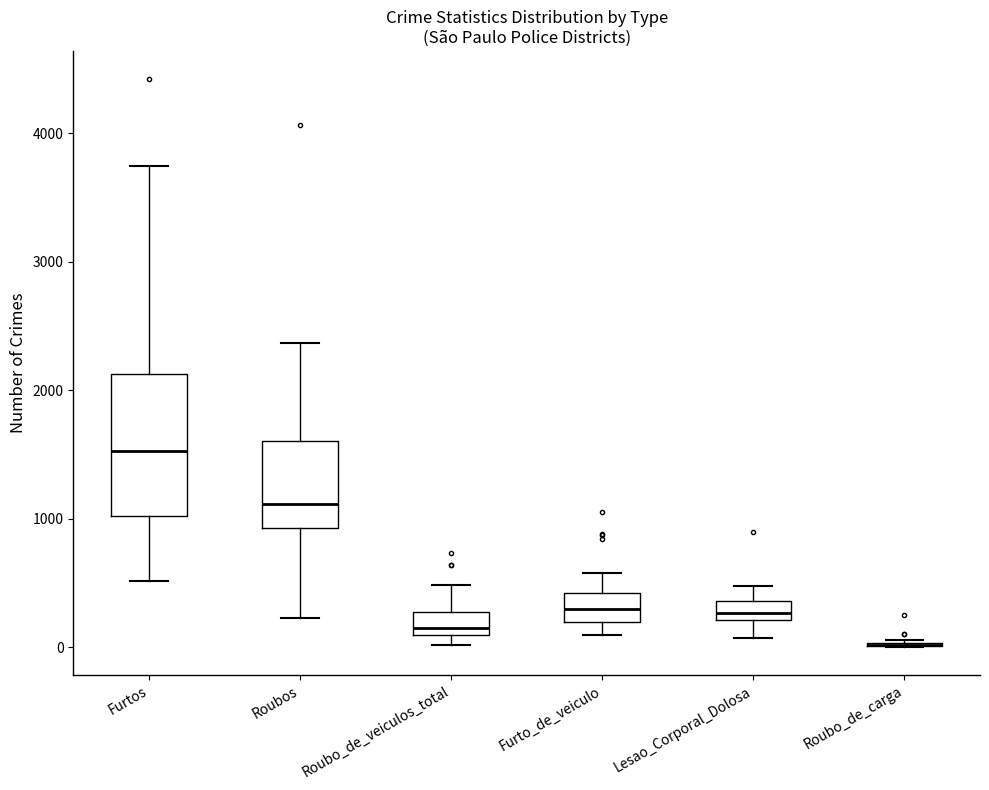

Reading left to right, read every box against the y-axis: the position of its median line, the range the box covers, and the ends of its whiskers. The values are not printed on the chart, so give them approximately, as read against the axis.

Furtos: median 1500, box 1000 to 2100, whiskers 500 to 3700
Roubos: median 1100, box 900 to 1600, whiskers 200 to 2400
Roubo_de_veiculos_total: median 100 (just above the box's lower edge), box 100 to 300, whiskers 0 to 500
Furto_de_veiculo: median 300, box 200 to 400, whiskers 100 to 600
Lesao_Corporal_Dolosa: median 300, box 200 to 400, whiskers 100 to 500
Roubo_de_carga: box collapsed to a line at 0, whiskers 0 to 100